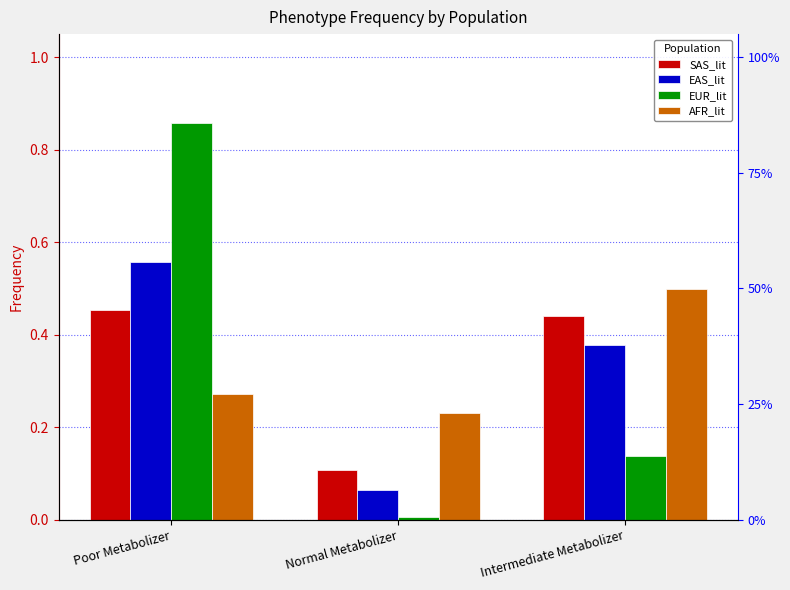

Is it true that EUR_lit equals 0.0 at Normal Metabolizer?

False